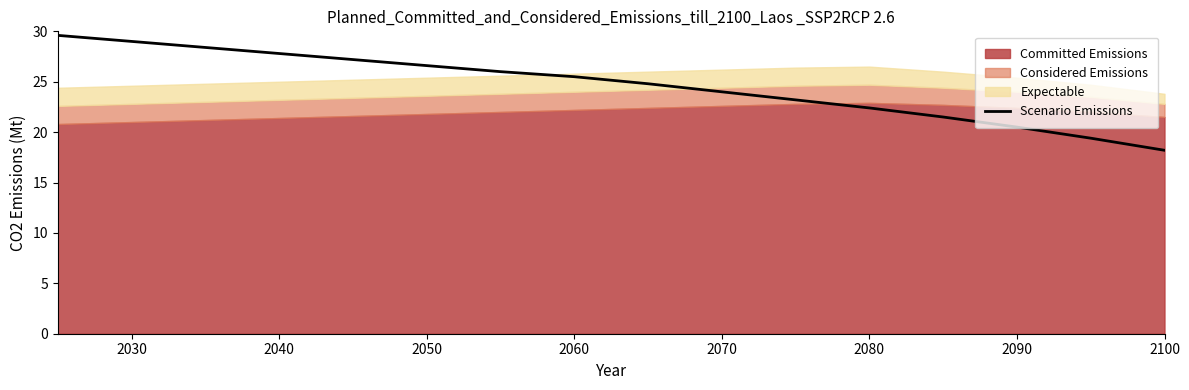

Which category has the lowest value in the Scenario Emissions series?

2100